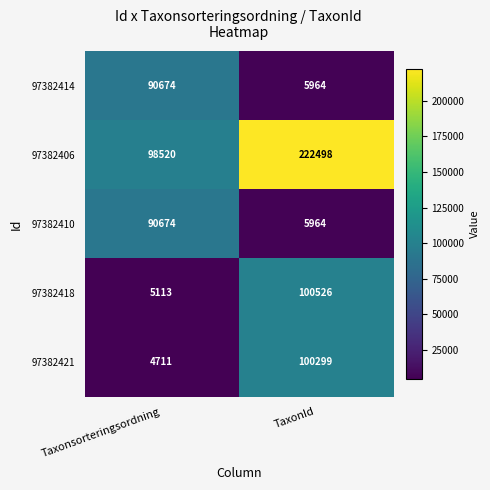

List the labels in order of 97382406 value, largest first.

TaxonId, Taxonsorteringsordning